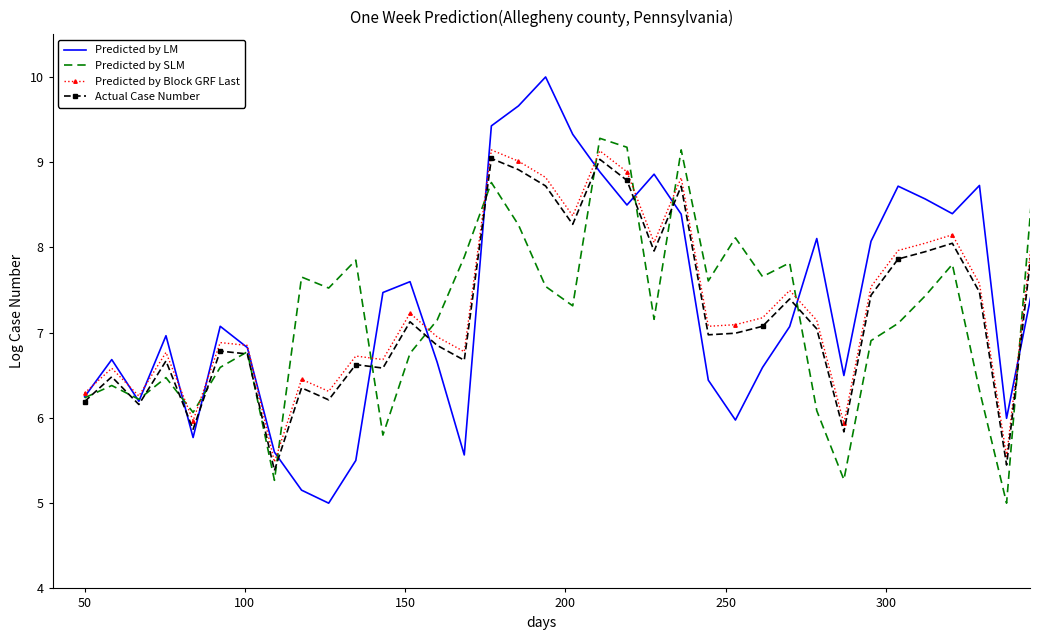

True or false: Actual Case Number and Predicted by Block GRF Last cross at least once.

False